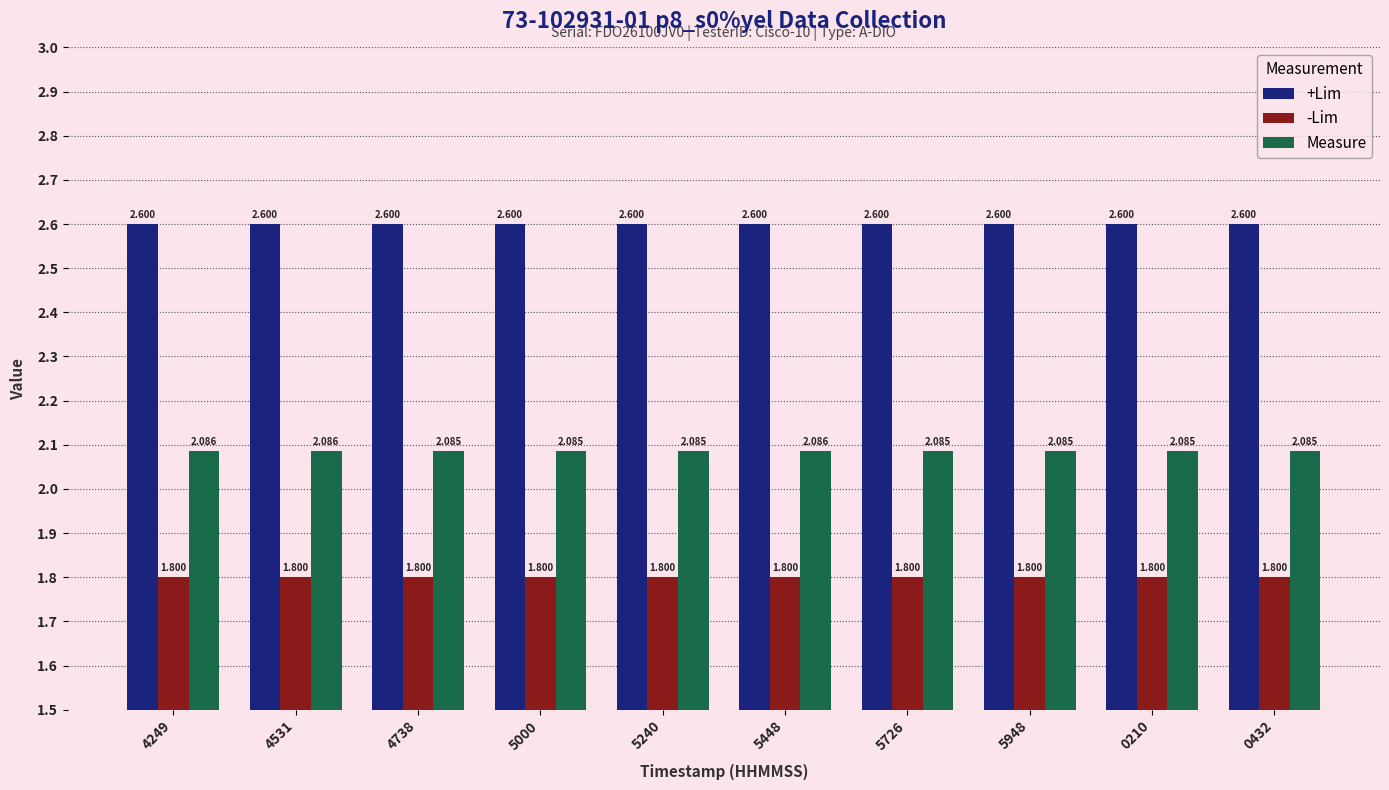

The -Lim series shows 0.4 at 5448. True or false?

False